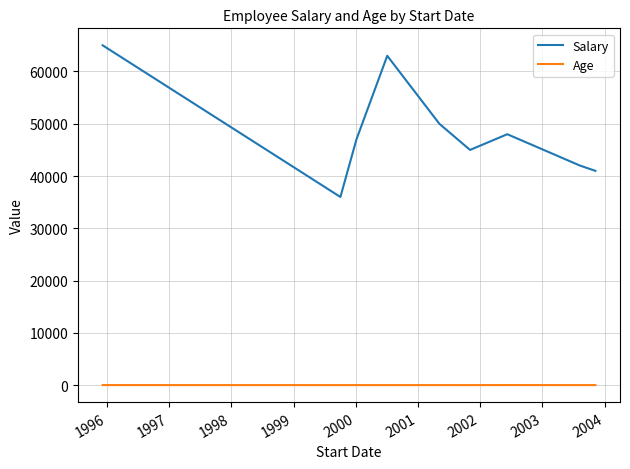

True or false: Age and Salary intersect in this chart.

False